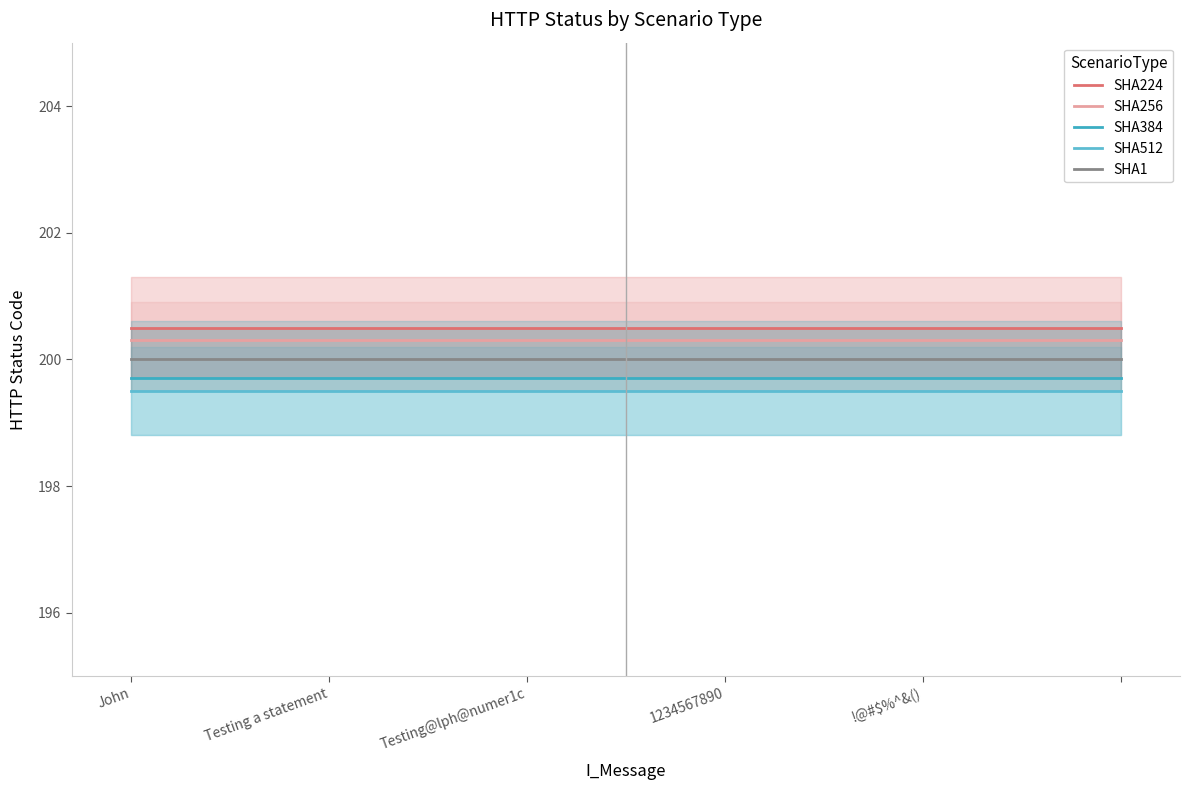

At which category is the sum across all series the highest?

John